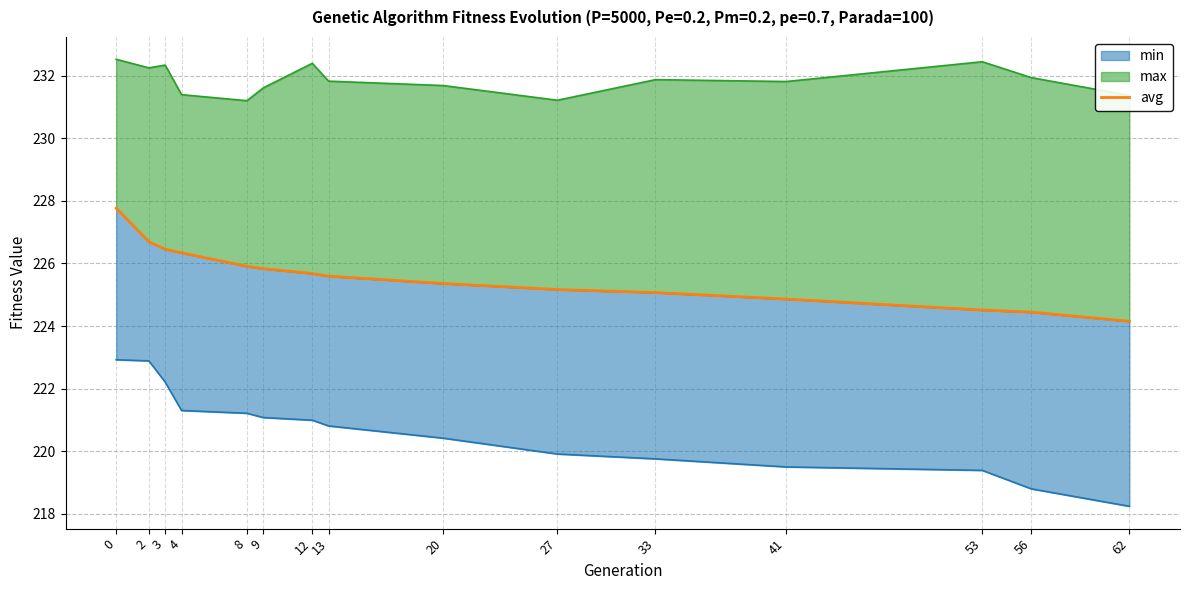

The value at 62 is 317.0. True or false?

False